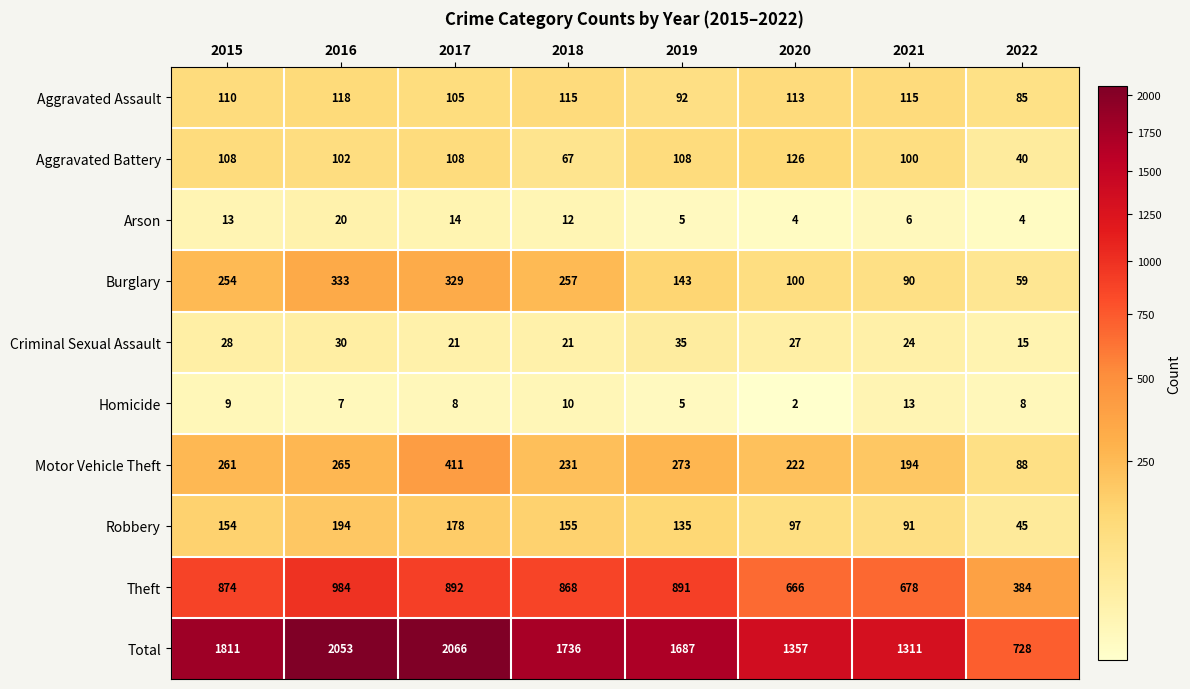

At how many categories does at least one series exceed 1694?

4